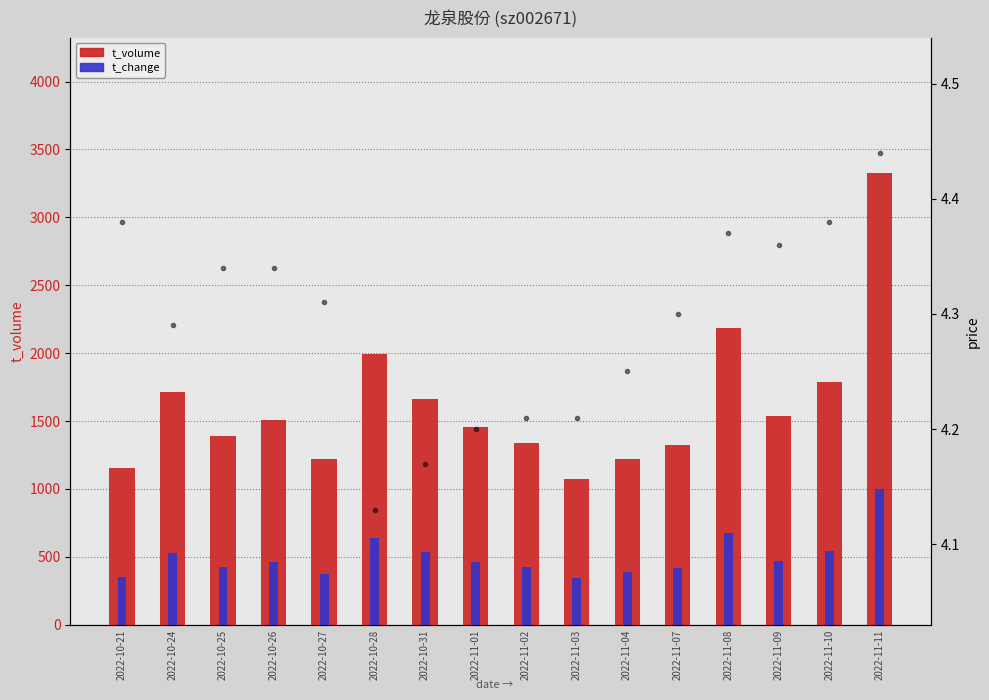

Is it true that t_volume equals 1338.0 at 2022-11-02?

True